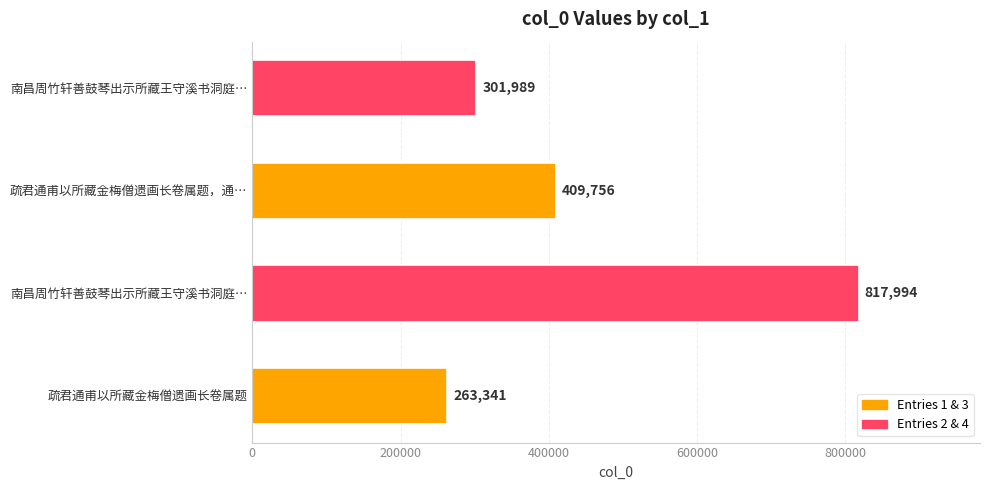

How many bars are there in total?

4